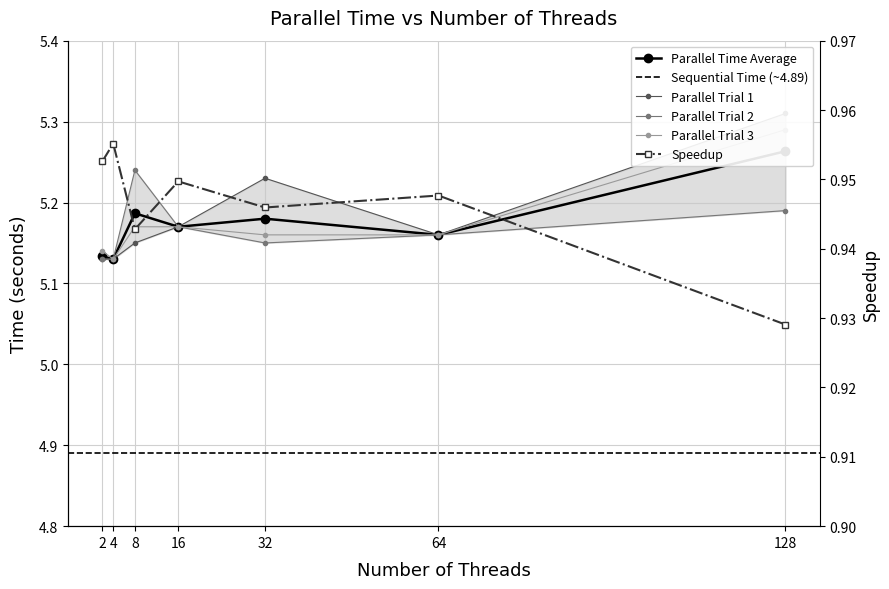

Which series has the largest total across all categories?

Parallel Trial 1